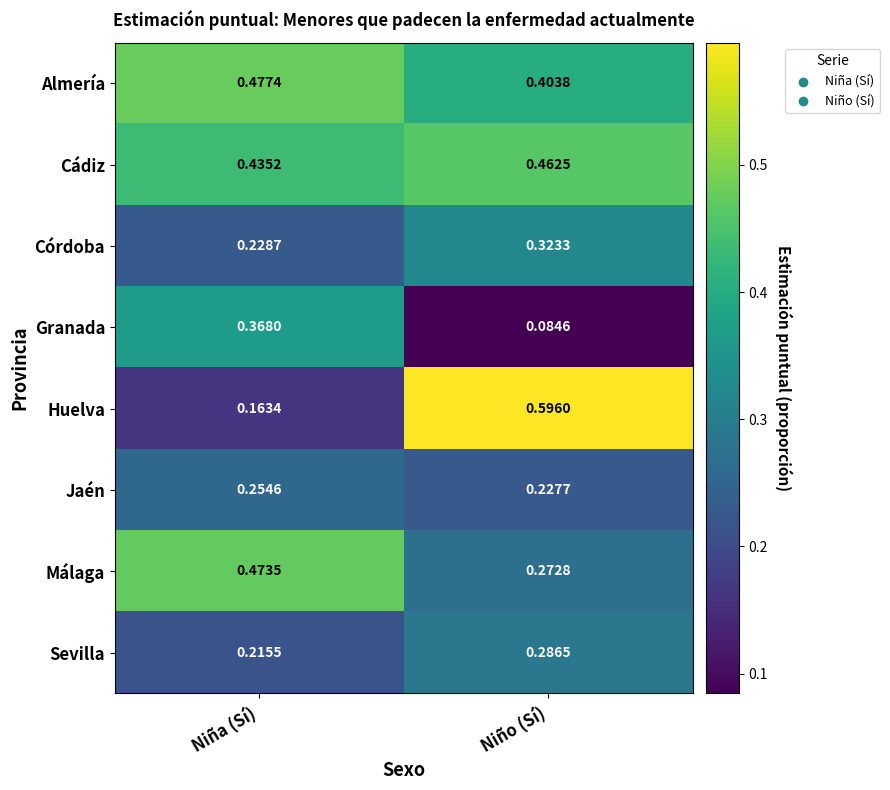

Which series changed the most between Niña (Sí) and Niño (Sí)?

Huelva